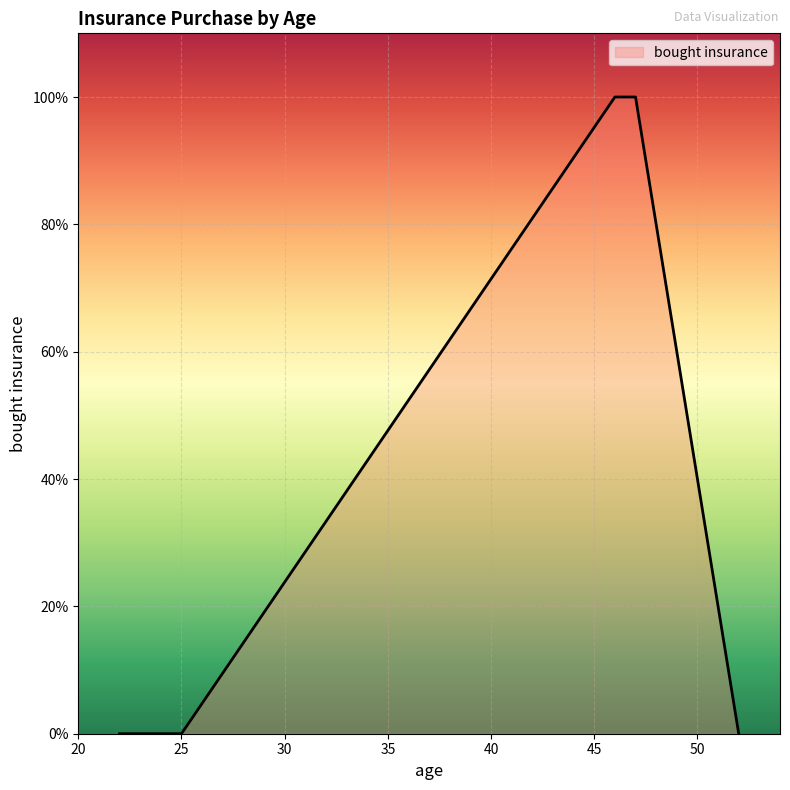

Which category has the lowest value across all series?

22